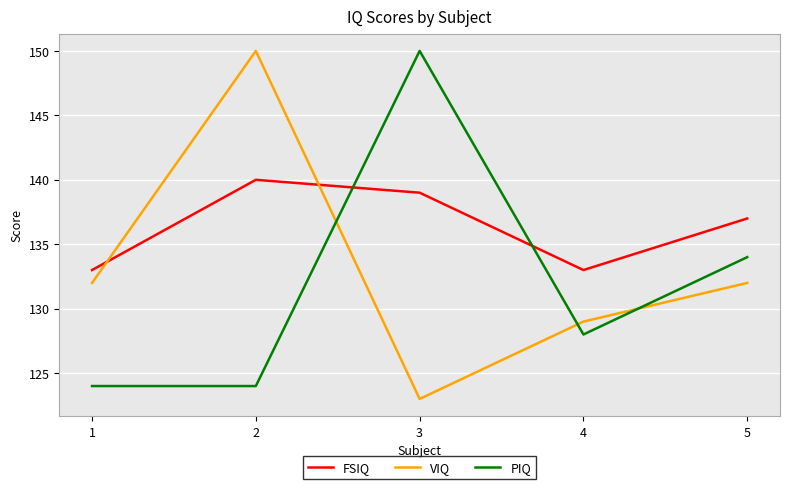

Which category has the lowest value in the VIQ series?

3